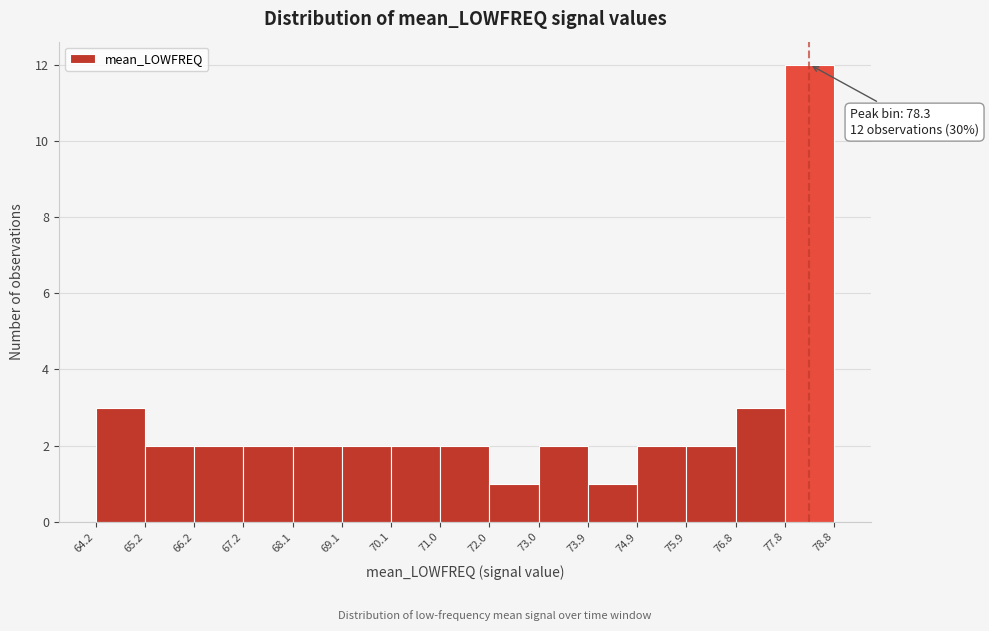

Which range on the x-axis has the tallest bar?

77.8 to 78.8